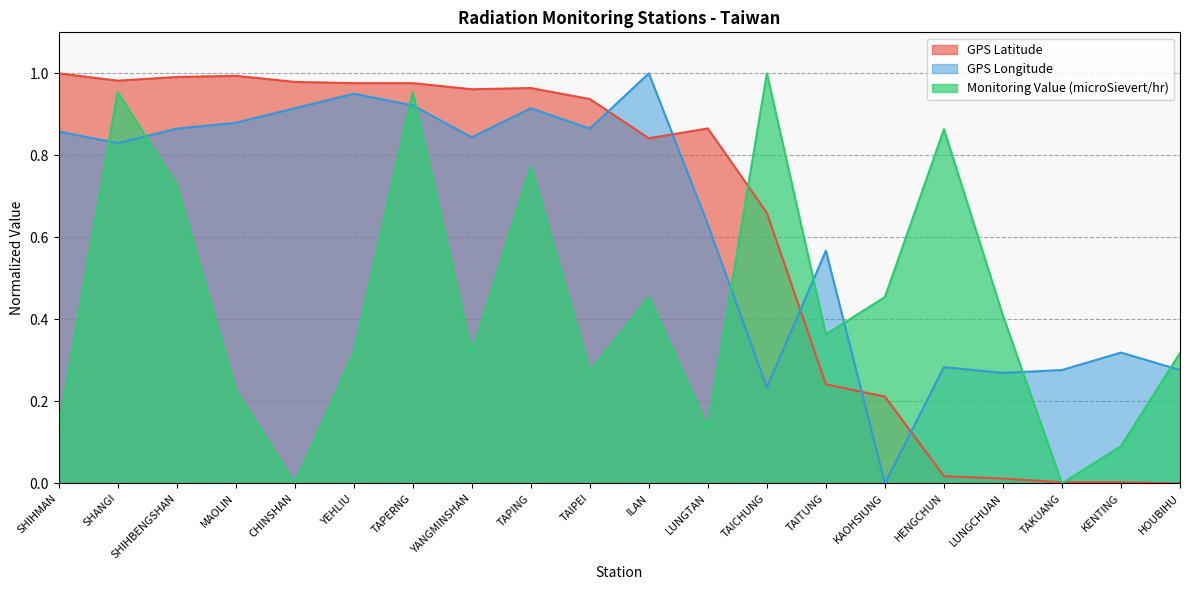

What position from the left is TAITUNG?

14